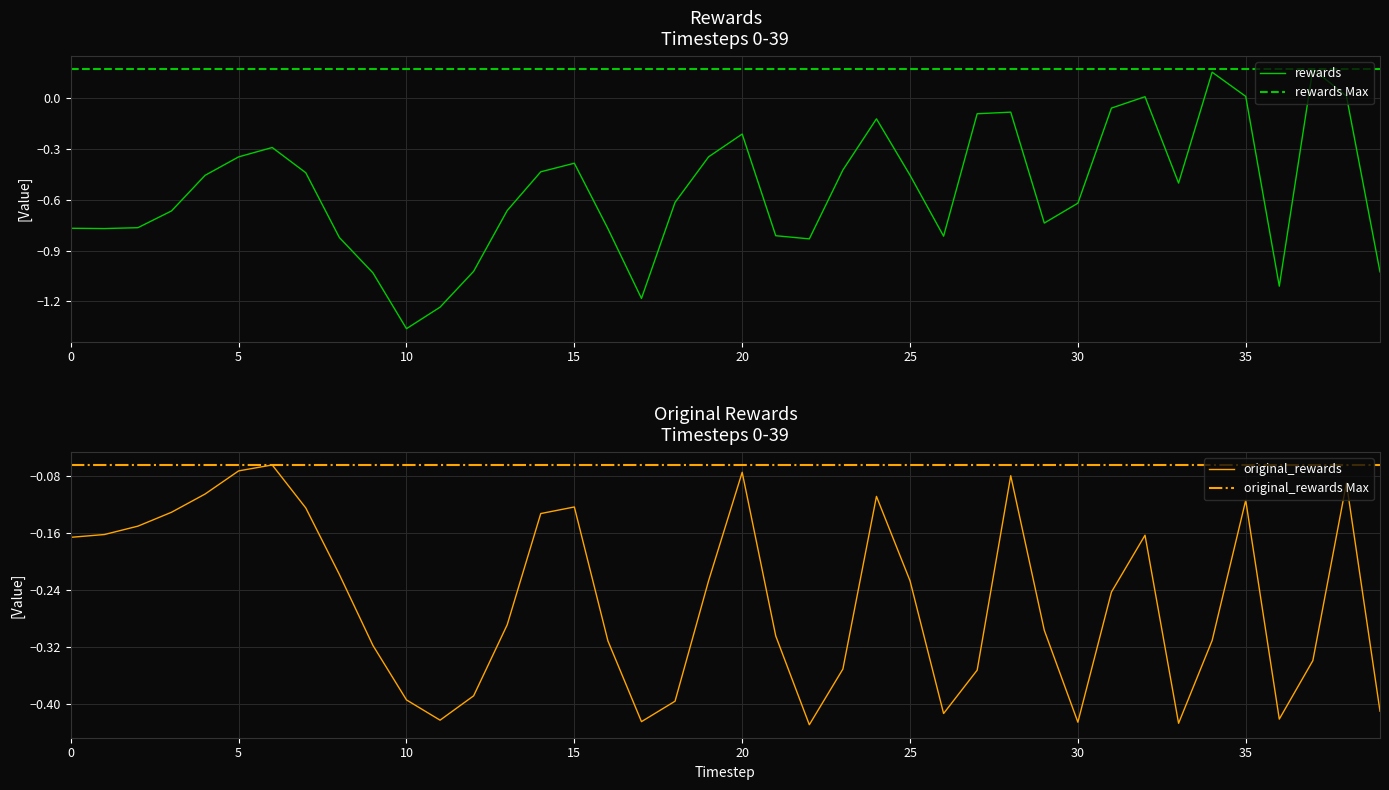

Is the value of original_rewards at 0 greater than the value of rewards at 27?

No